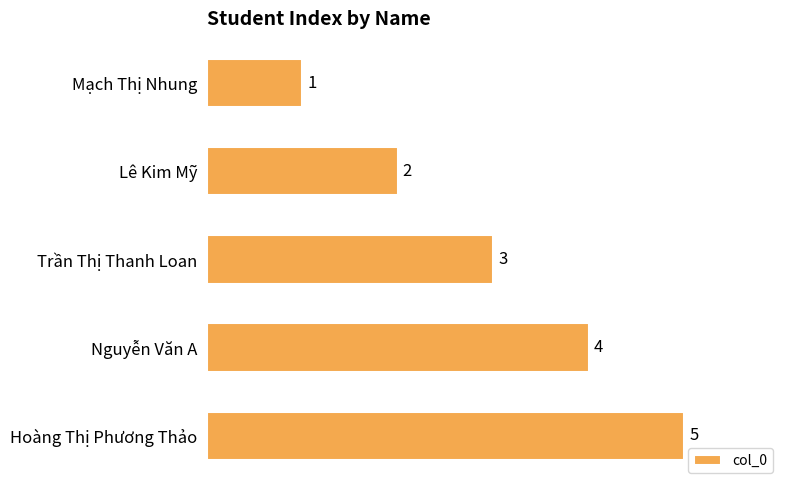

Does the chart contain any negative values?

No